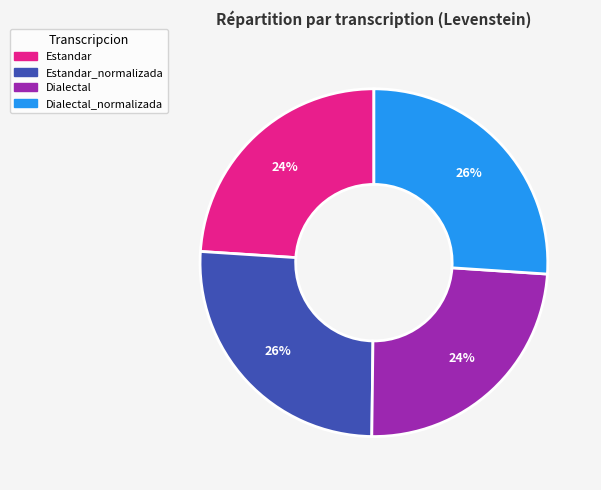

To the nearest percent, what is the average slice percentage?

25%